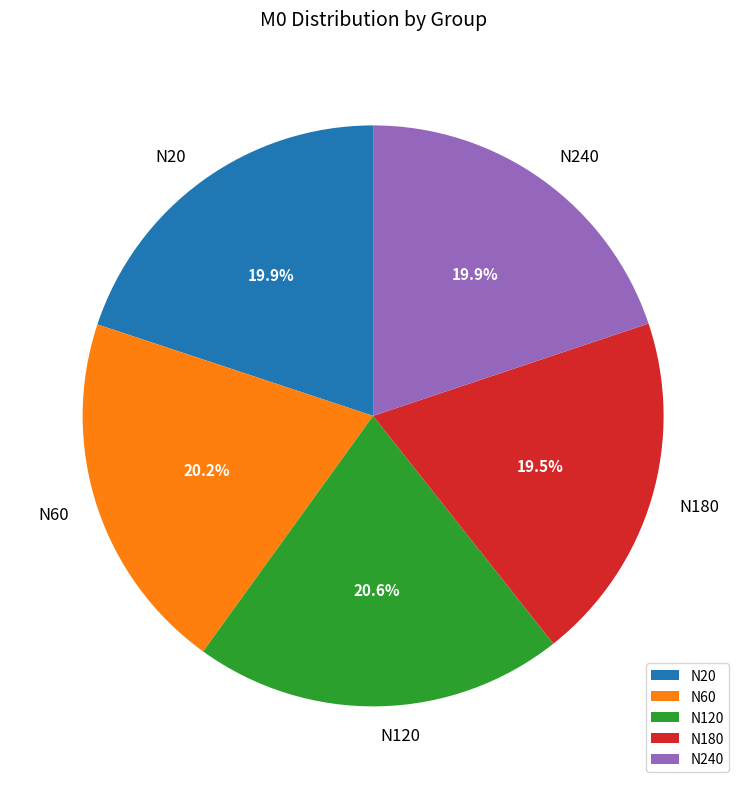

Does any single category account for the majority?

No